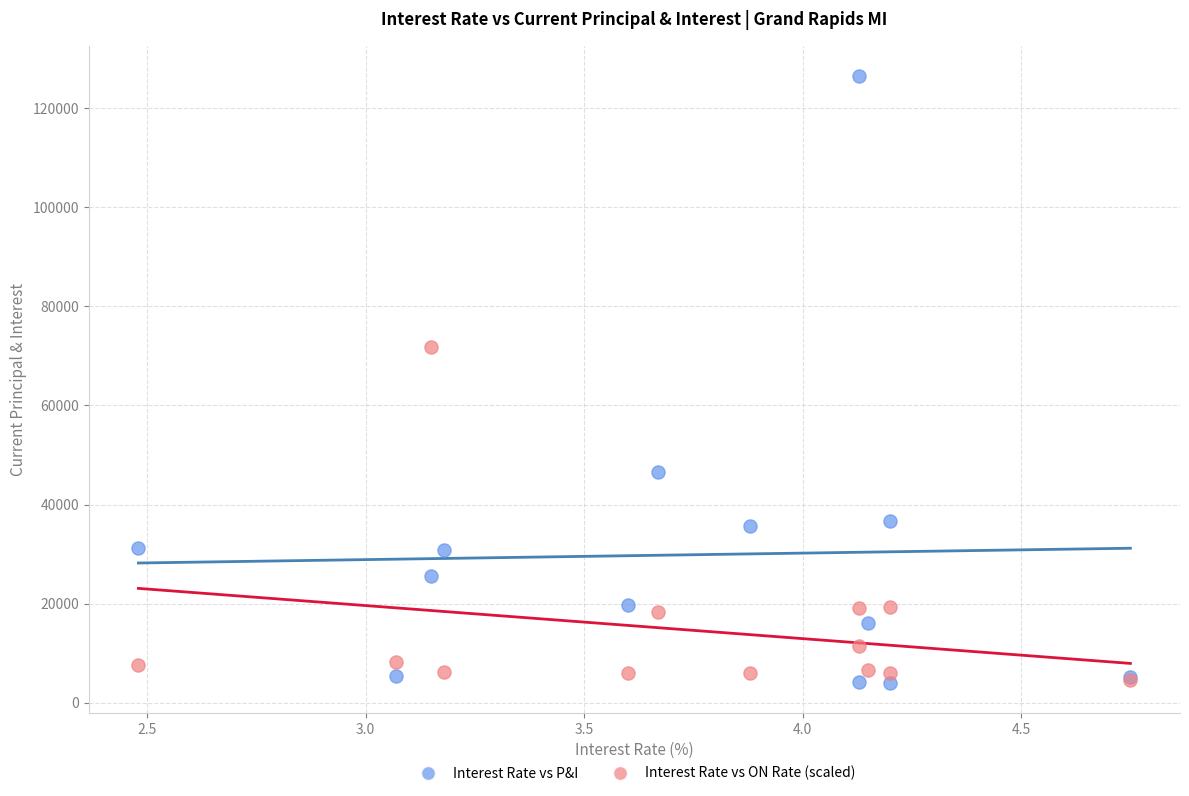

Across all series, what Y value is closest to 65292?

71894.4